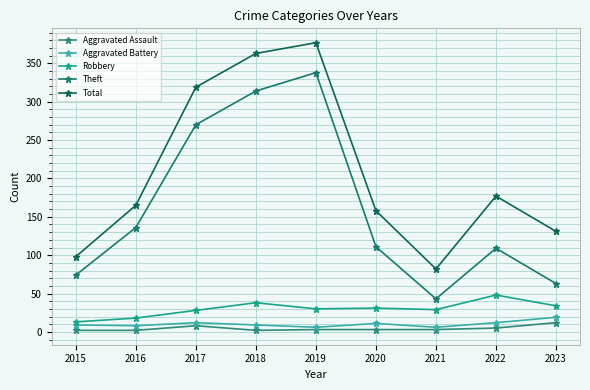

Rank the series by their maximum value, from highest to lowest.

Total, Theft, Robbery, Aggravated Battery, Aggravated Assault